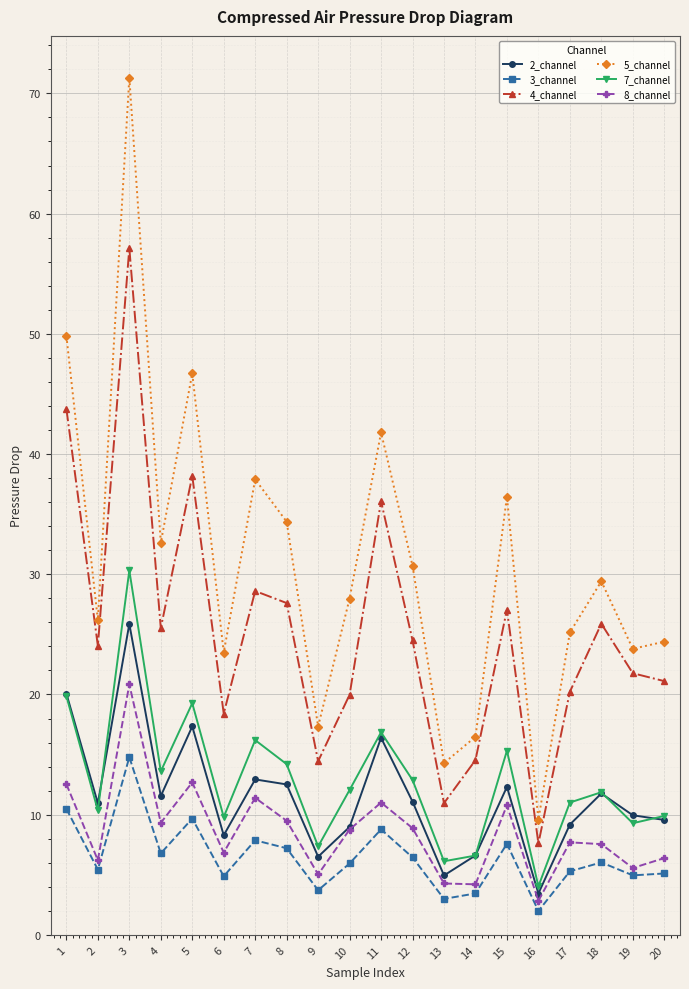

What is the value of the 8_channel point at the 4th from the left?

9.3